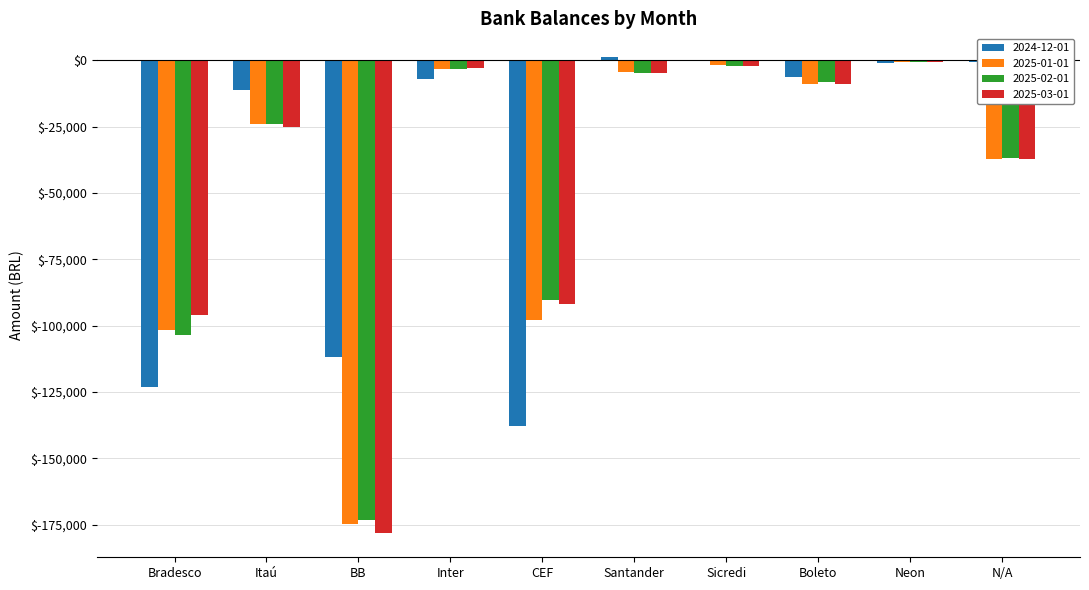

Are the bars grouped side by side (vs. stacked)?

Yes